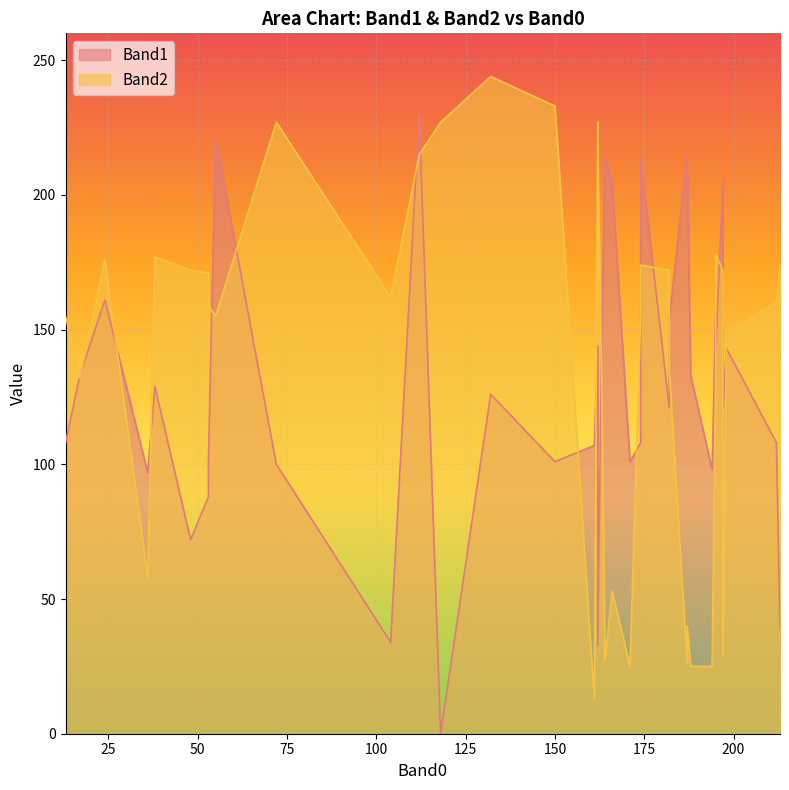

What is the average value of the Band1 series?

130